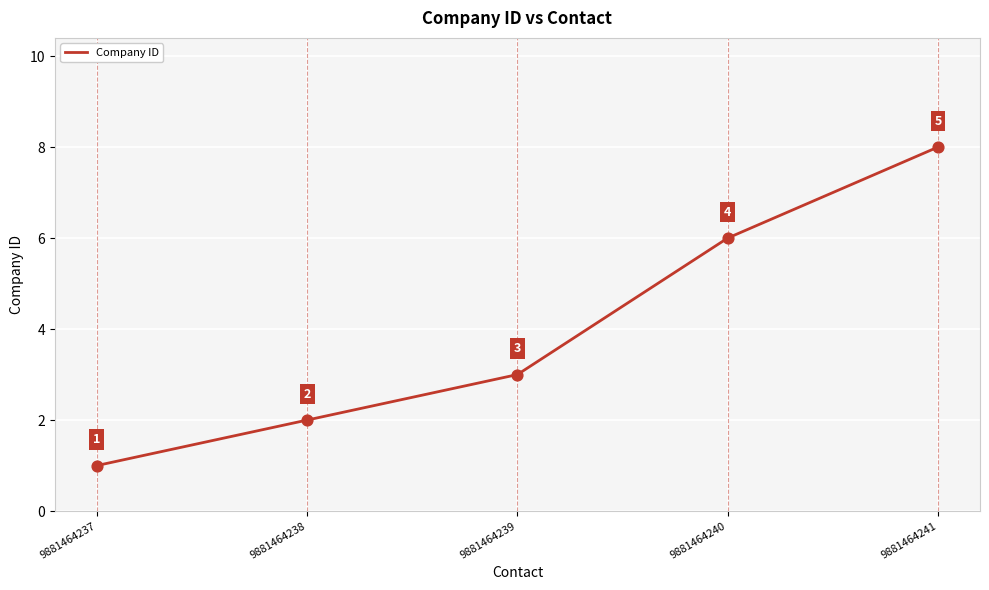

What is the change in value from 9881464237 to 9881464239?

+2